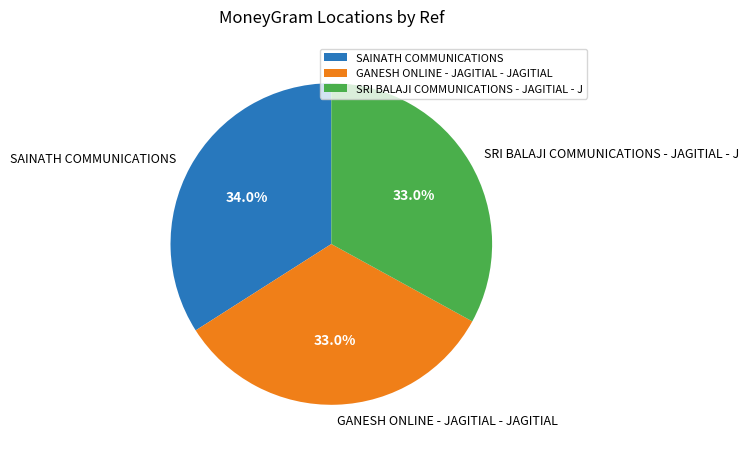

Between SAINATH COMMUNICATIONS and SRI BALAJI COMMUNICATIONS - JAGITIAL - J, which is larger?

SAINATH COMMUNICATIONS